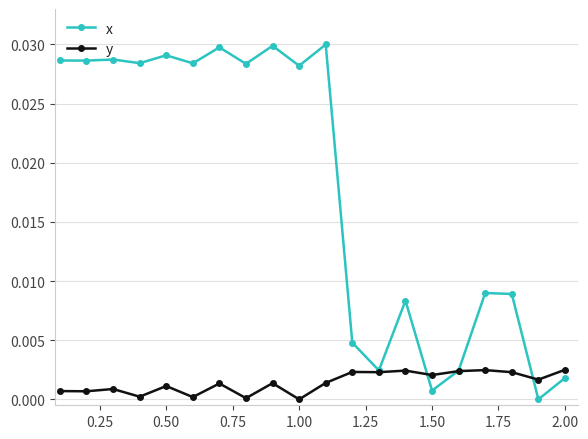

List the series in order of their peak value, highest first.

x, y